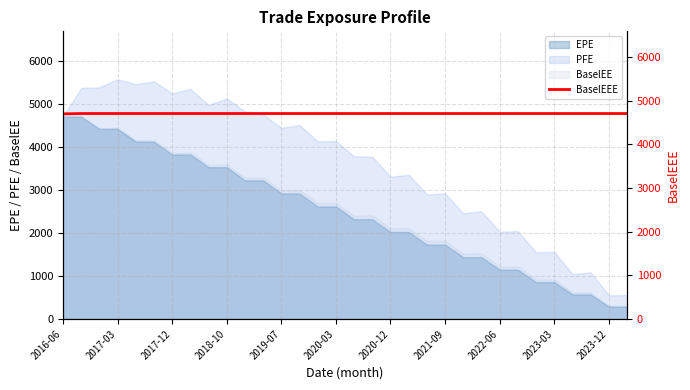

What is the lowest value of the PFE series?

549.9